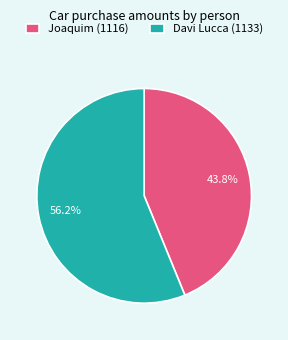

What is the ratio of the value at Davi Lucca (1133) to the value at Joaquim (1116)?

1.3